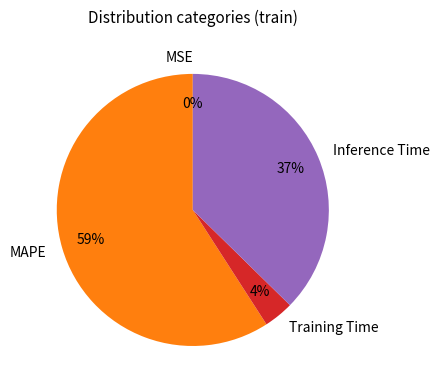

Is there any slice that represents more than half of the pie?

Yes